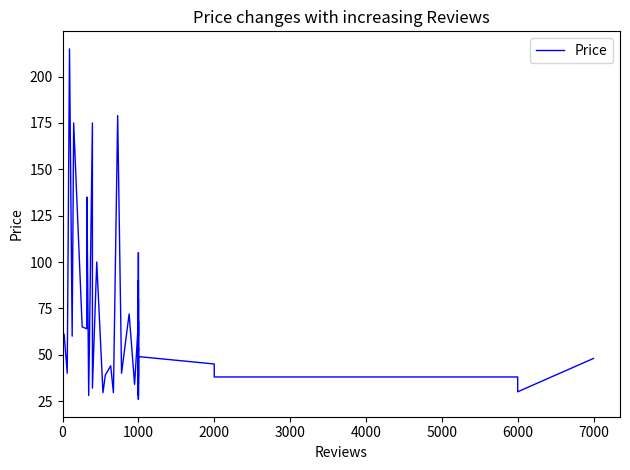

How many series are shown in this chart?

1